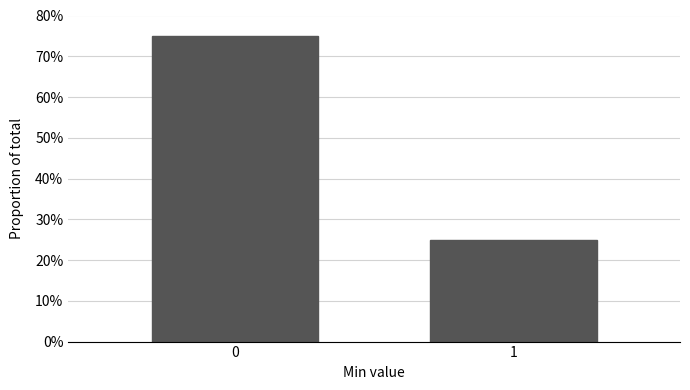

Reading left to right, extract all data points from this chart.

75	25